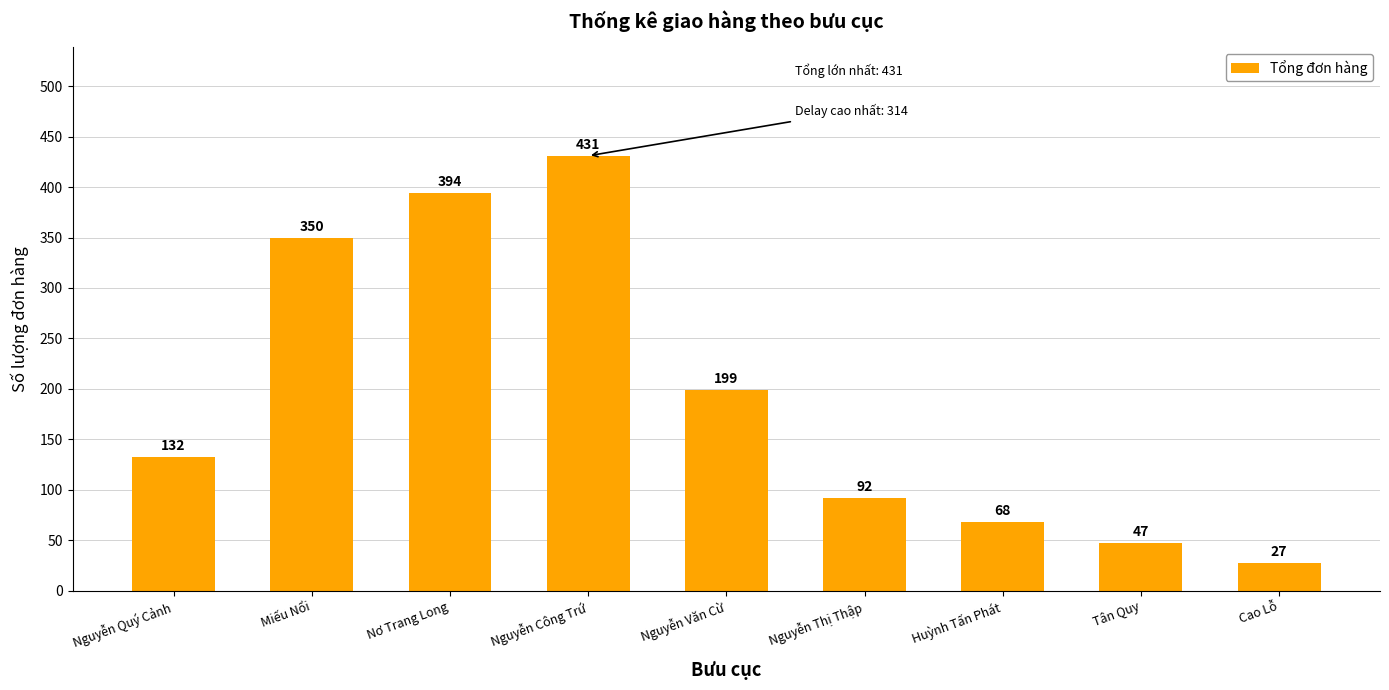

What is the label of the 6th bar from the right?

Nguyễn Công Trứ